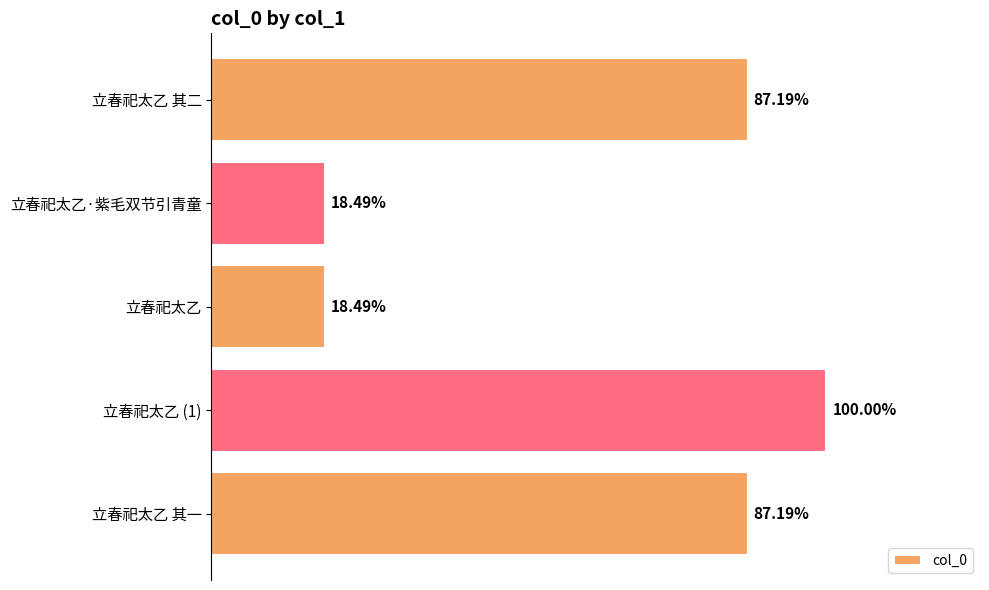

Rank the categories by value from lowest to highest.

立春祀太乙, 立春祀太乙·紫毛双节引青童, 立春祀太乙 其一, 立春祀太乙 其二, 立春祀太乙 (1)